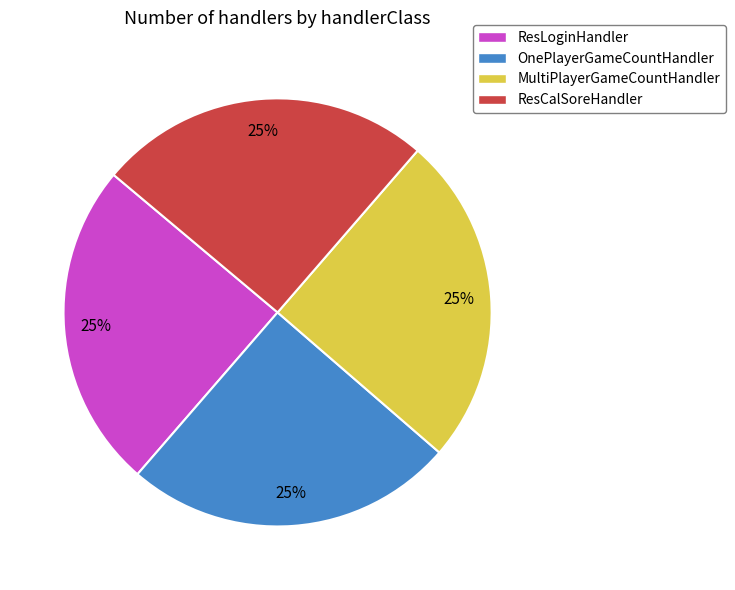

To the nearest percent, what is the combined percentage of ResCalSoreHandler and ResLoginHandler?

50%